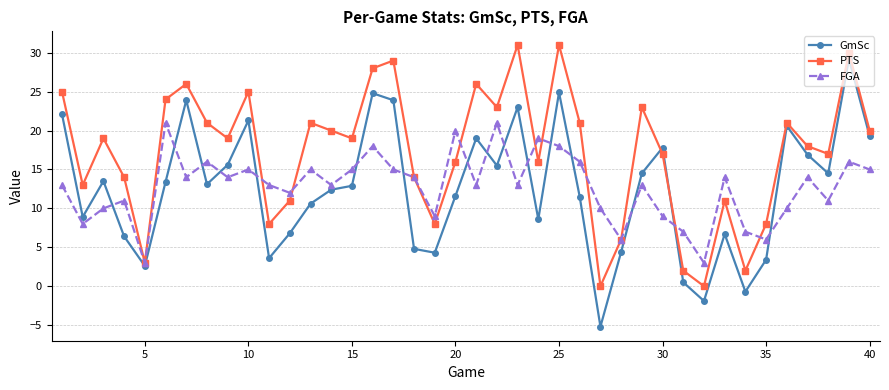

Which series has the largest range (max minus min)?

GmSc